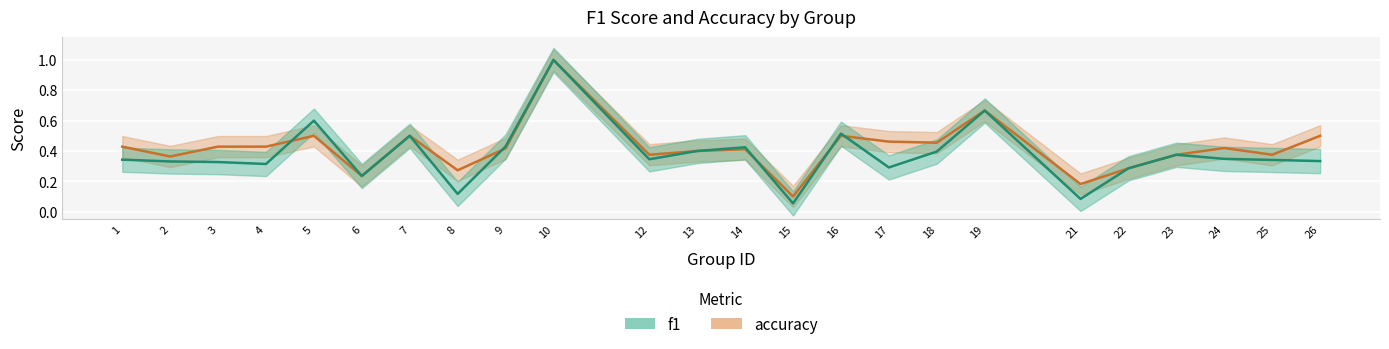

Which category has the lowest value in the f1 series?

15